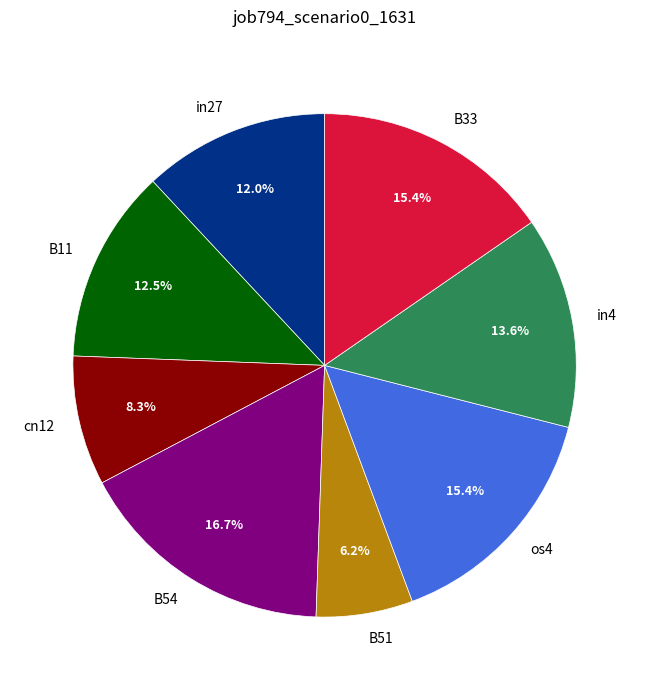

What percentage is the B51 slice, to the nearest percent?

6%